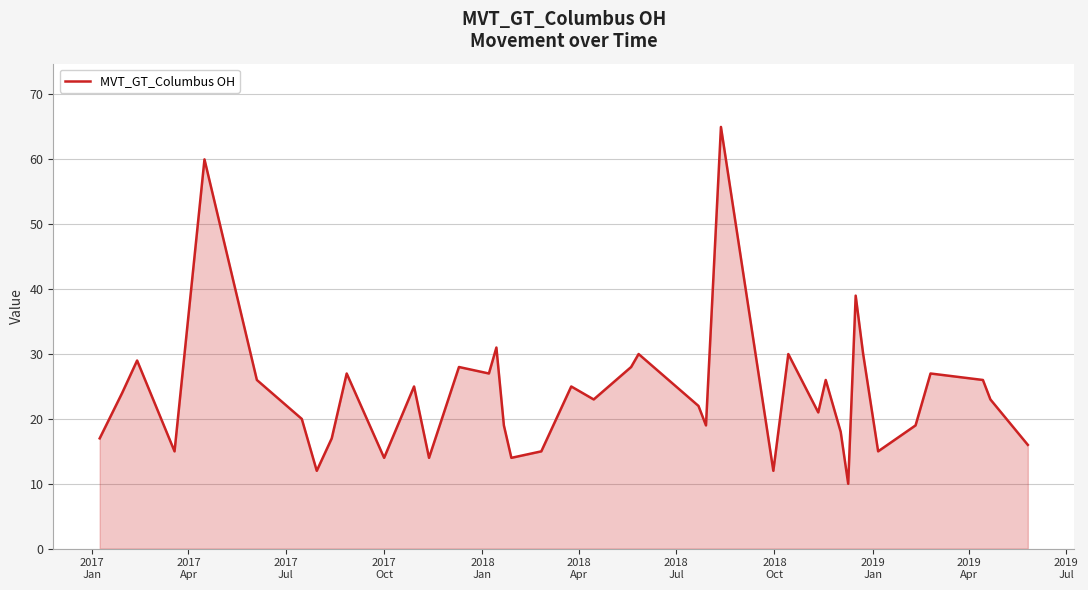

What is the smallest value displayed?

10